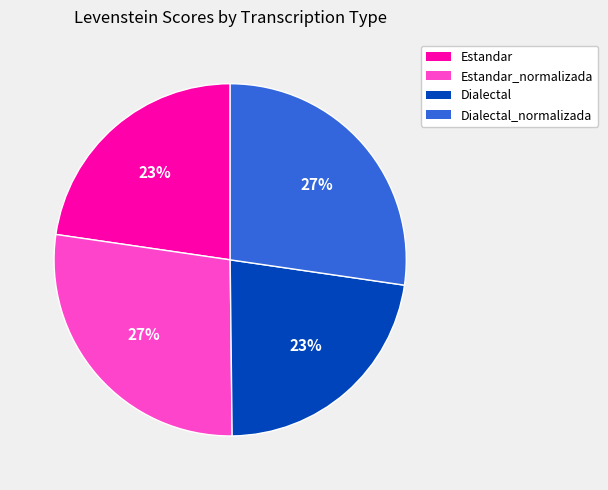

Does any single category account for the majority?

No